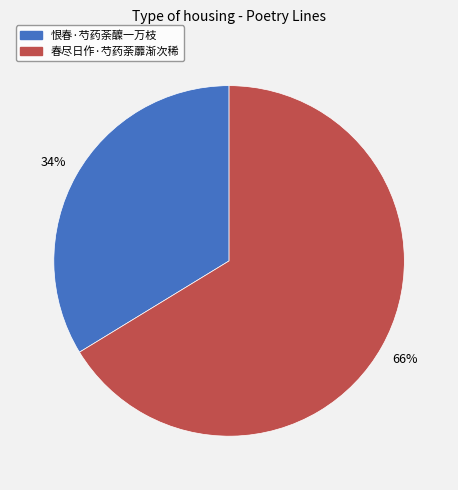

Which slice is the smallest?

恨春·芍药荼醾一万枝